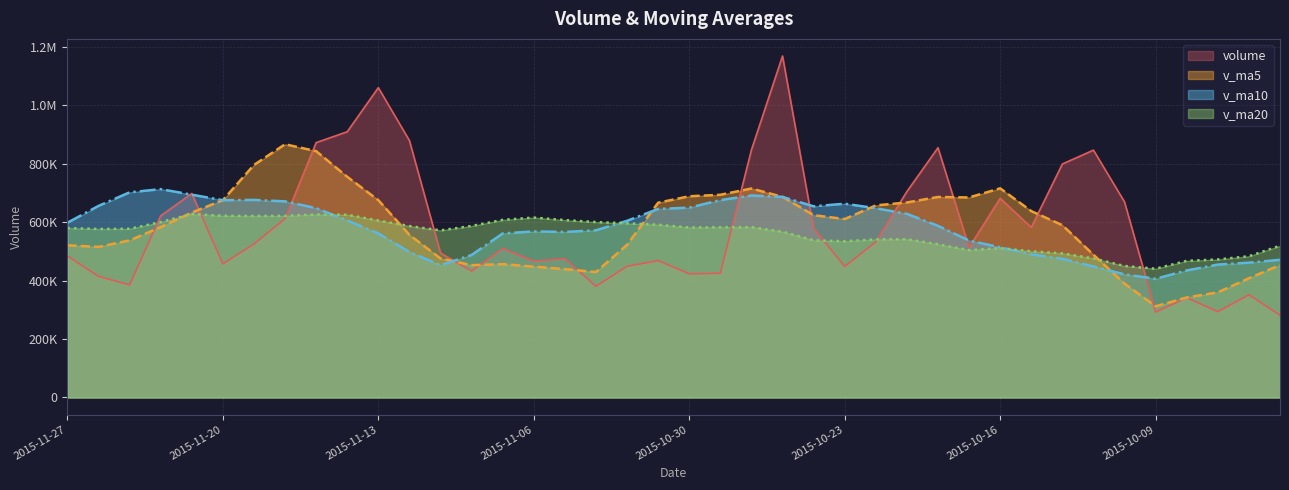

How many times do volume and v_ma5 cross each other?

12